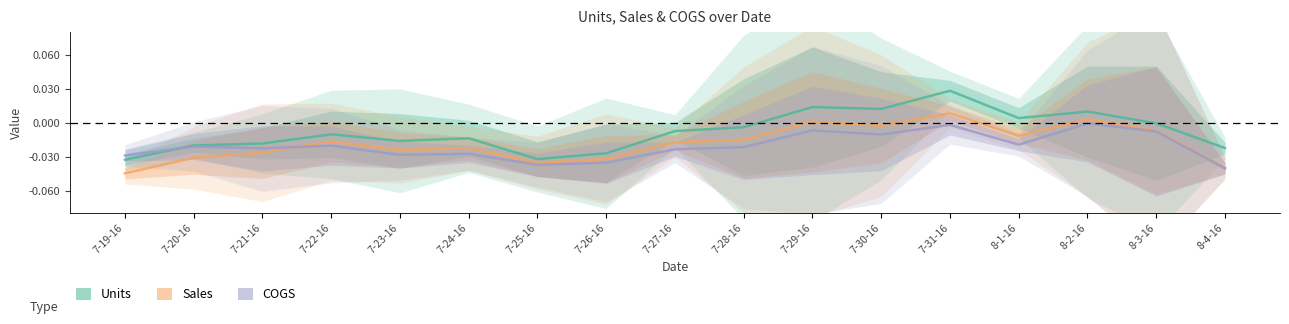

How many values in the Sales series exceed 0?

3